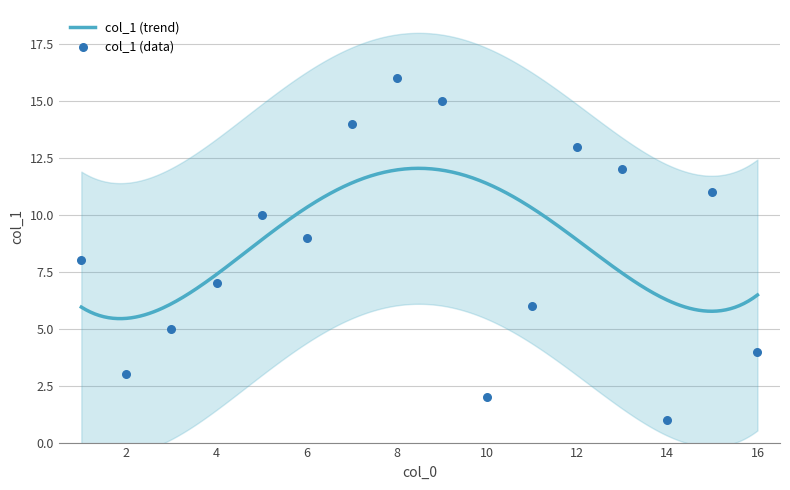

Approximately how many times larger is the value at 3 compared to 7?

0.4